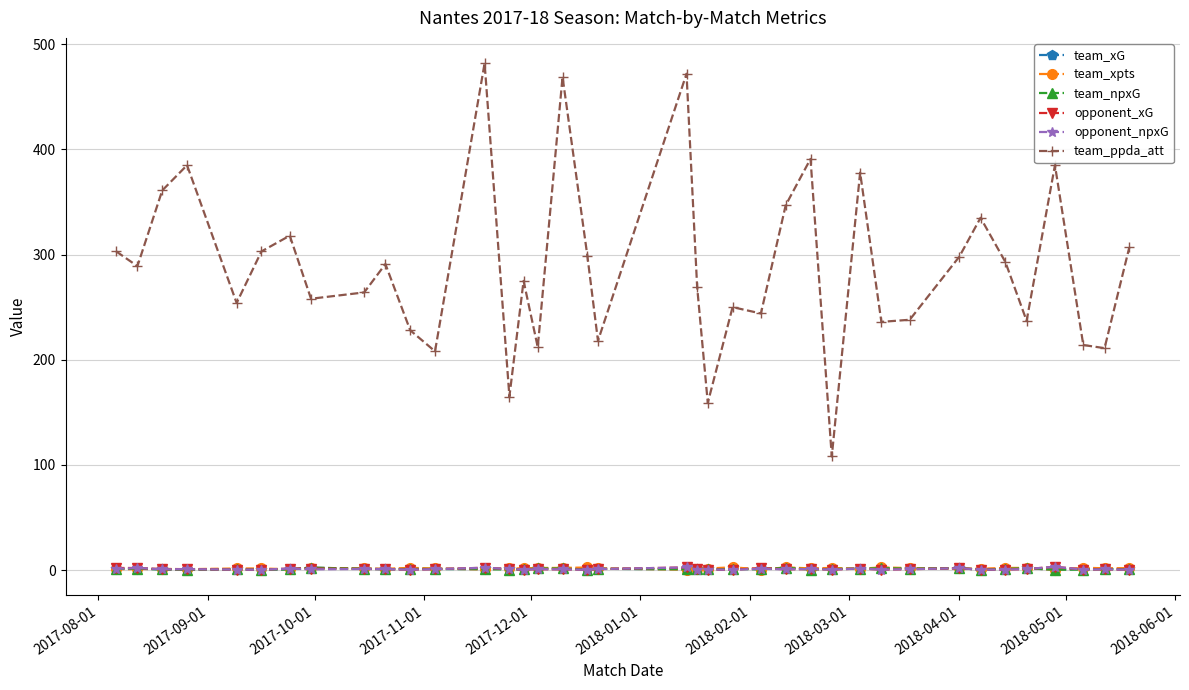

What is the sum of all opponent_xG values?

36.3